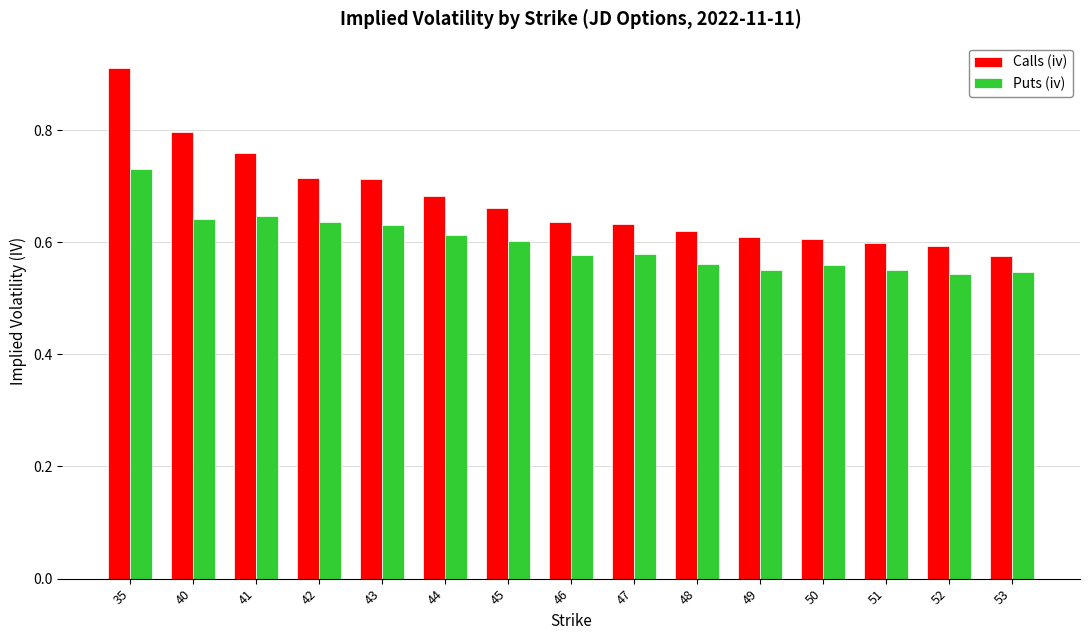

What is the difference between the maximum and minimum values in the Calls (iv) series?

0.3